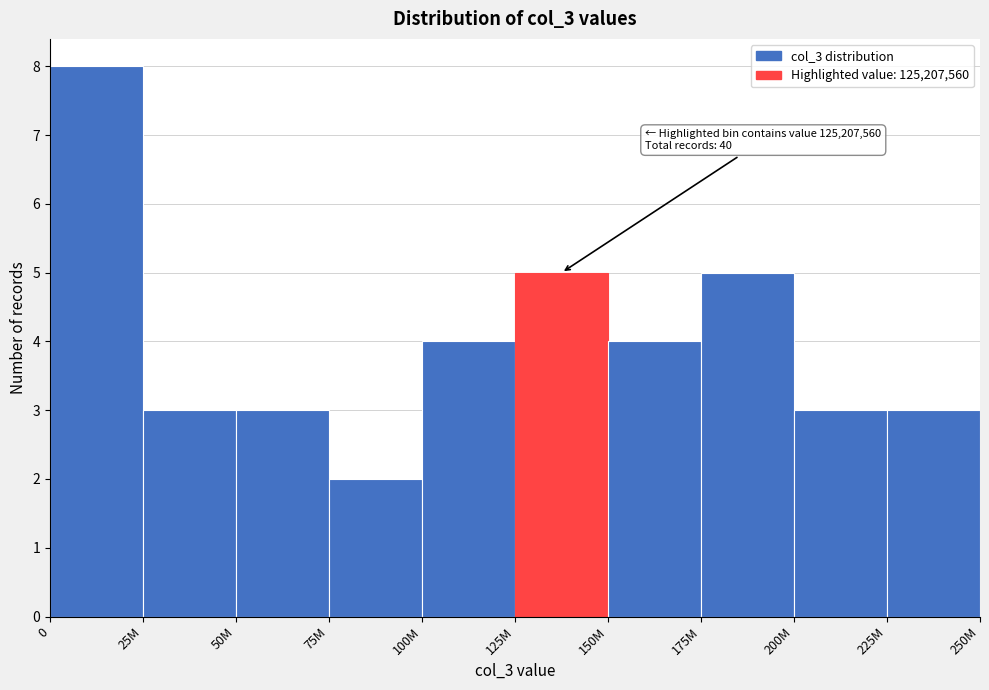

Reading right to left, transcribe all the data shown in this chart.

225M=3	200M=3	175M=5	150M=4	125M=5	100M=4	75M=2	50M=3	25M=3	0=8